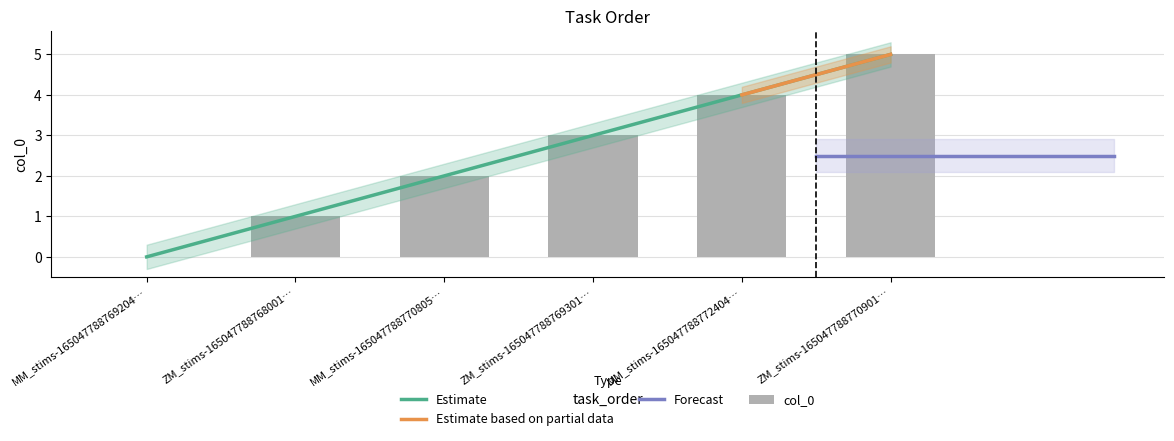

List the labels in order of value, smallest first.

MM_stims-165047788769204…, ZM_stims-165047788768001…, MM_stims-165047788770805…, ZM_stims-165047788769301…, MM_stims-165047788772404…, ZM_stims-165047788770901…